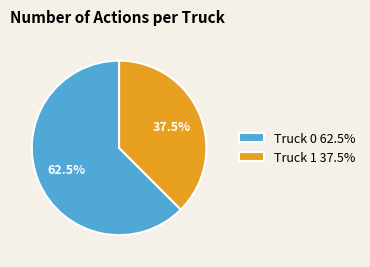

How many segments does this pie chart have?

2